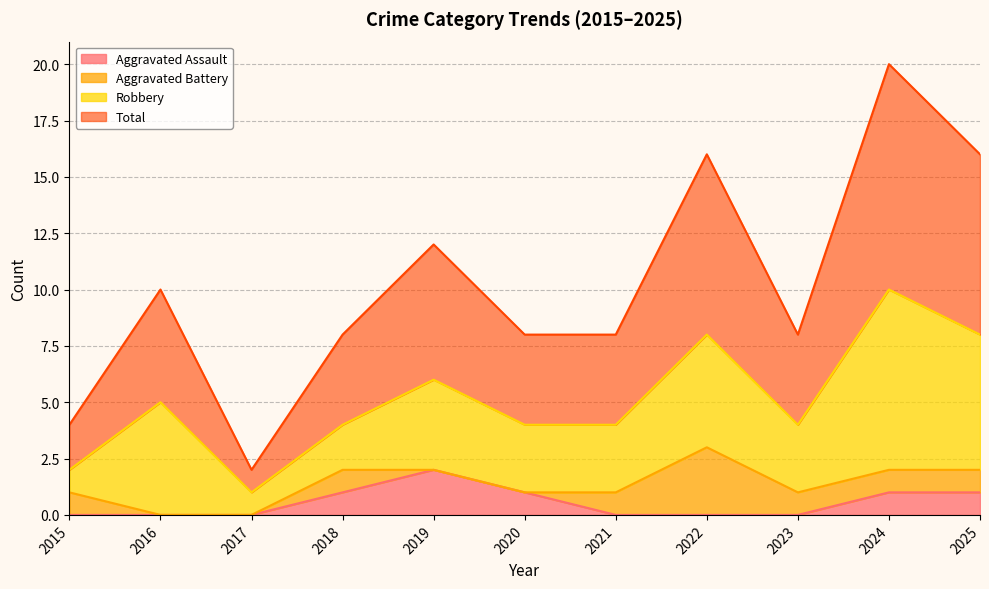

The Aggravated Assault series shows 2 at 2020. True or false?

False